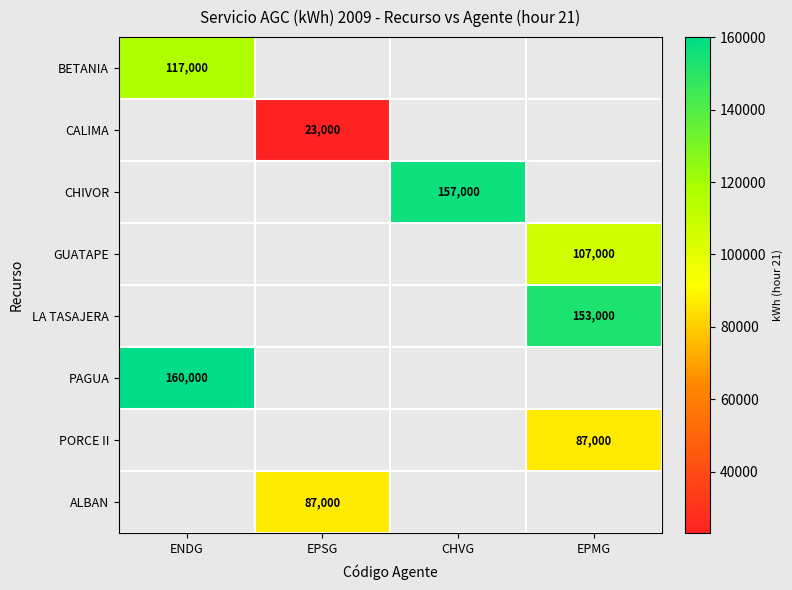

Which series has the largest range (max minus min)?

BETANIA